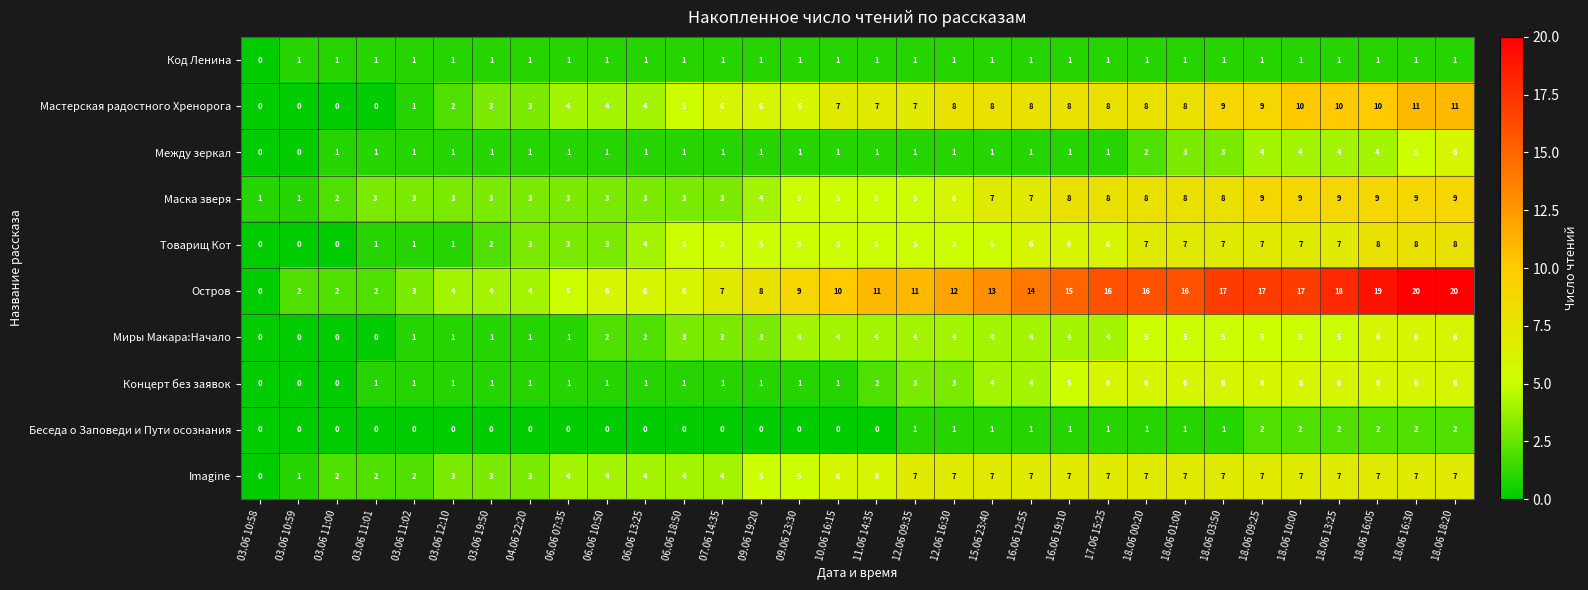

What is the difference between the highest and lowest values at 03.06 11:00?

2